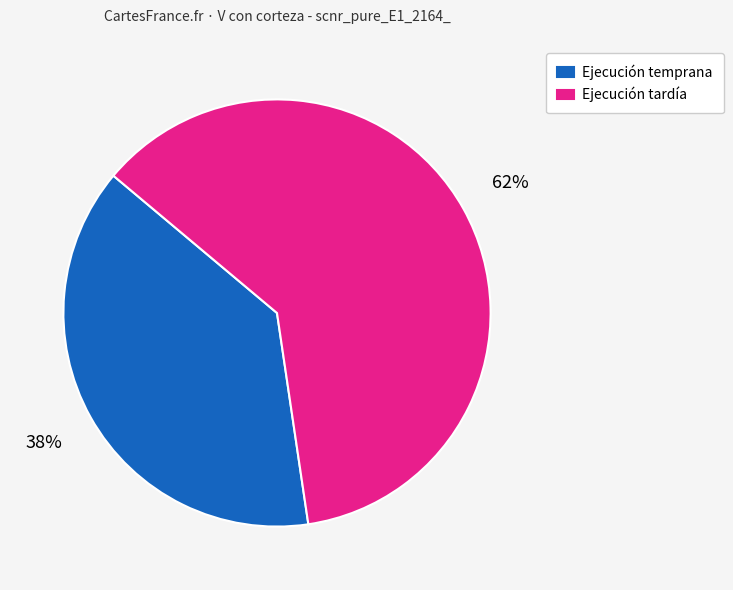

Combined, do Ejecución temprana and Ejecución tardía account for over 50%?

Yes